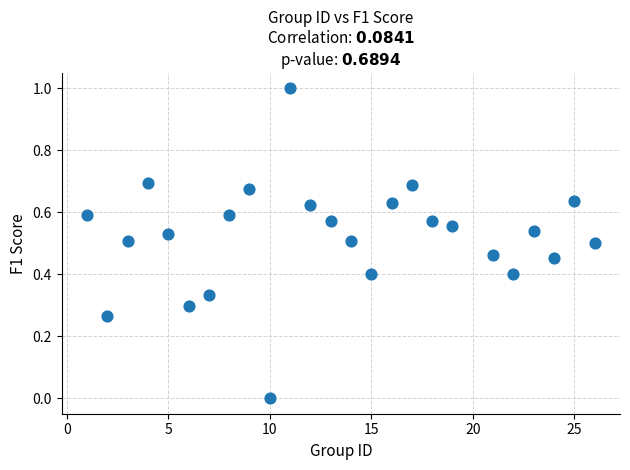

What is the range of X values (max minus min)?

25.0